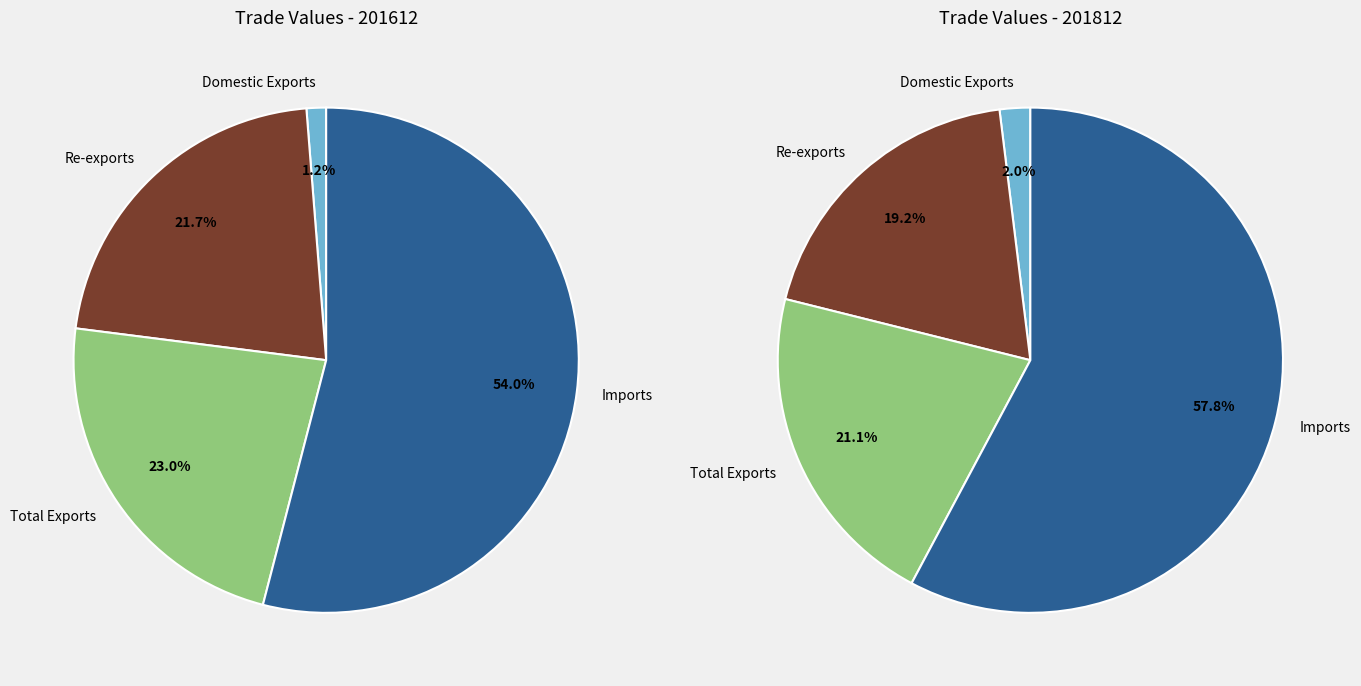

How much of the chart is everything except Total Exports?

77.0%